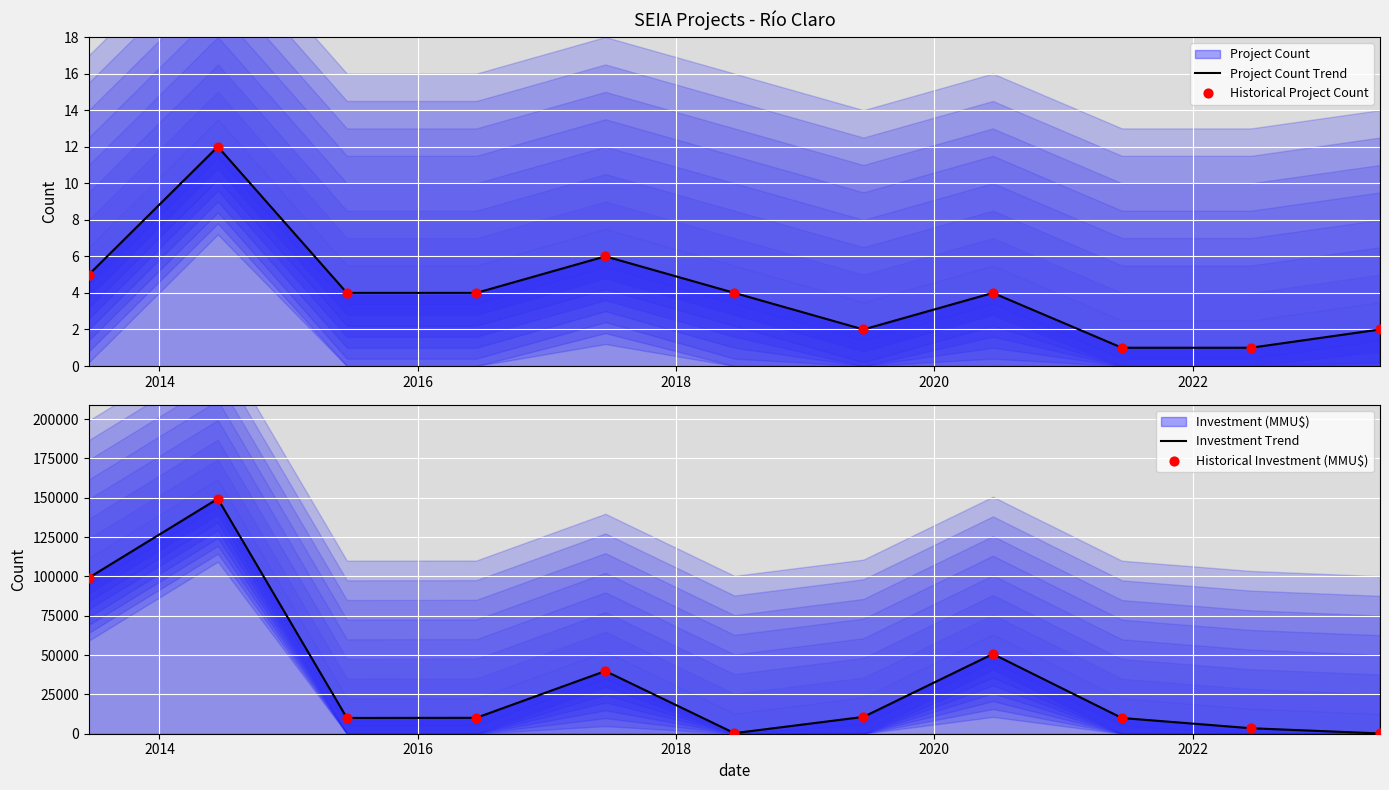

At which category is the sum across all series the highest?

2014